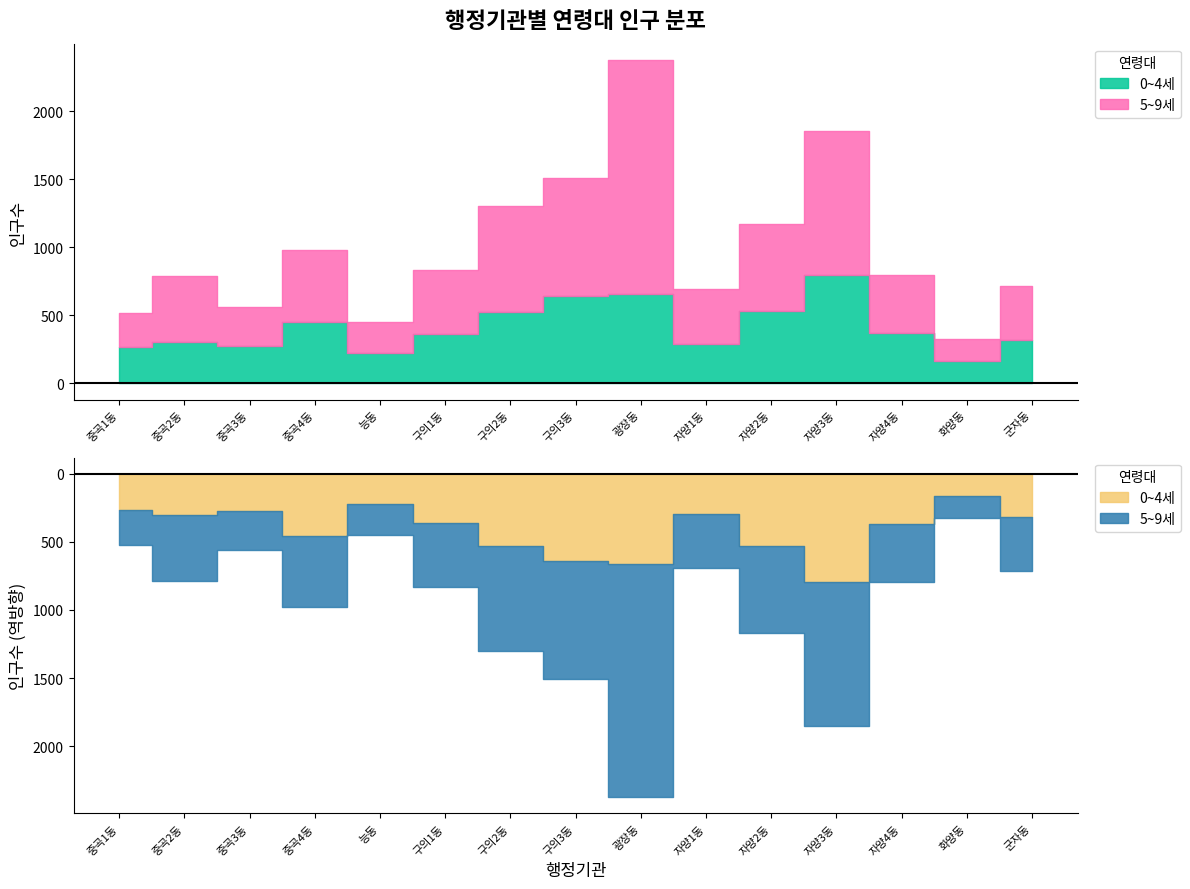

Is the value of 0~4세 at 자양3동 greater than the value of 5~9세 at 중곡3동?

Yes